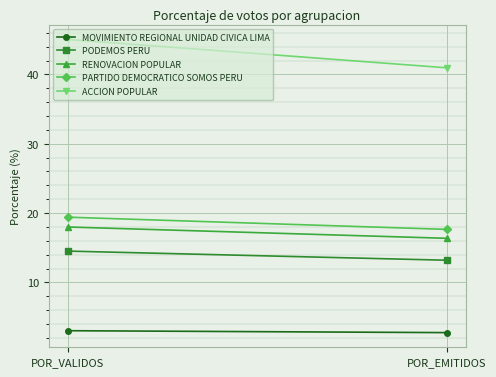

What is the sum of all MOVIMIENTO REGIONAL UNIDAD CIVICA LIMA values?

5.8